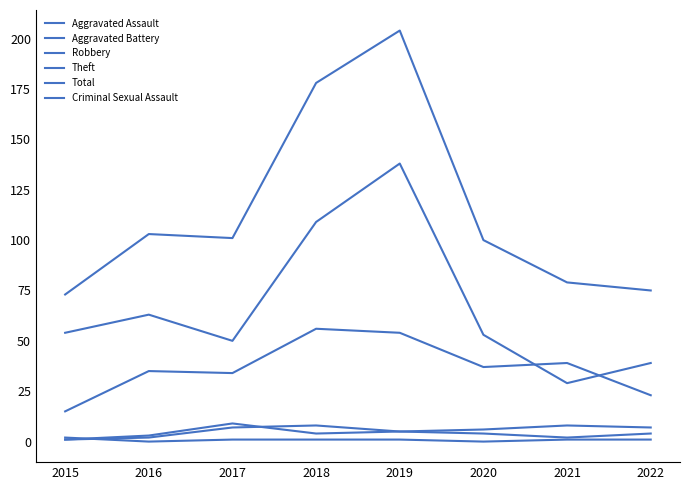

Does the chart have visible grid lines?

No